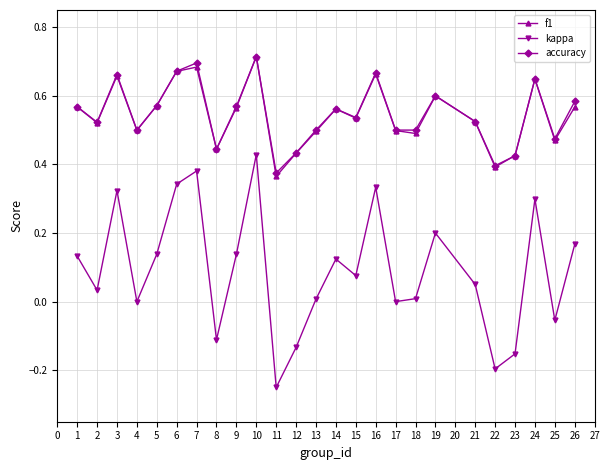

Which series changed the most between 3 and 23?

kappa